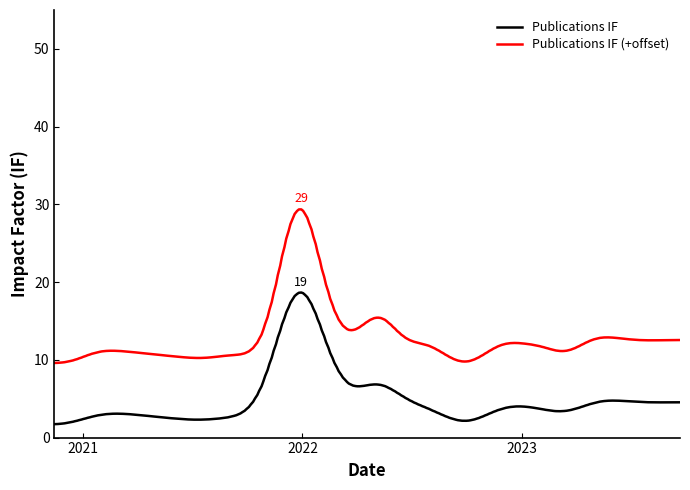

Which series has the widest spread of values?

Publications IF (+offset)